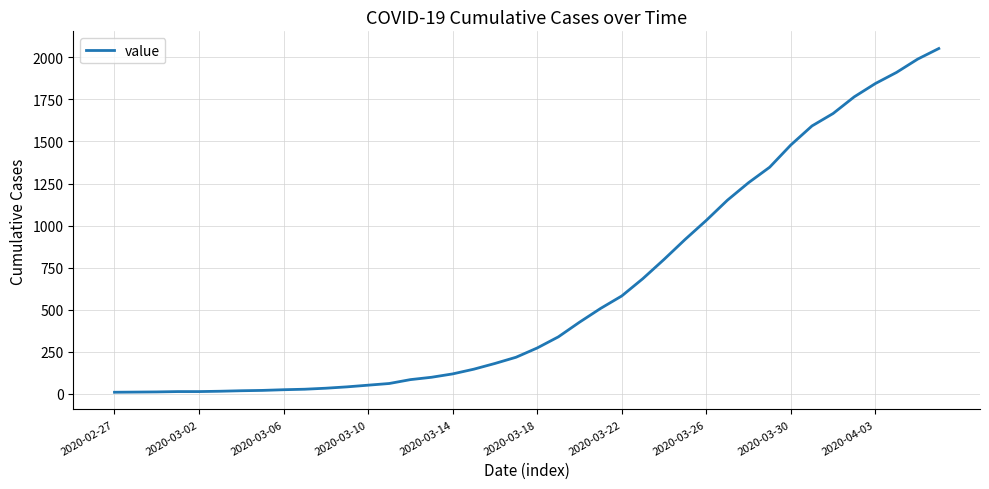

What is the greatest value displayed?

2052